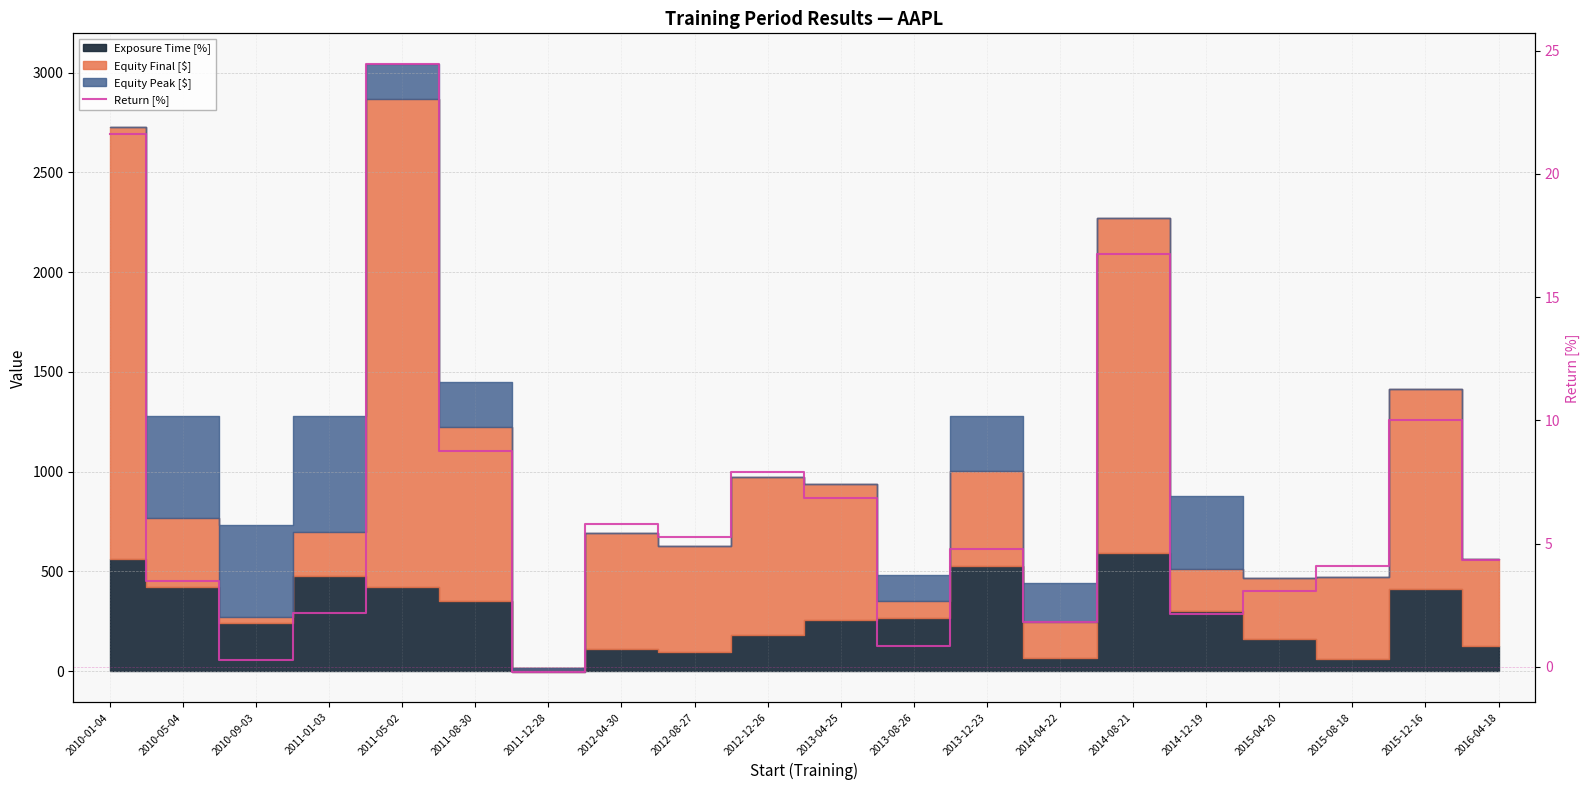

What is the change in value from 2014-04-22 to 2014-08-21?

+14.9